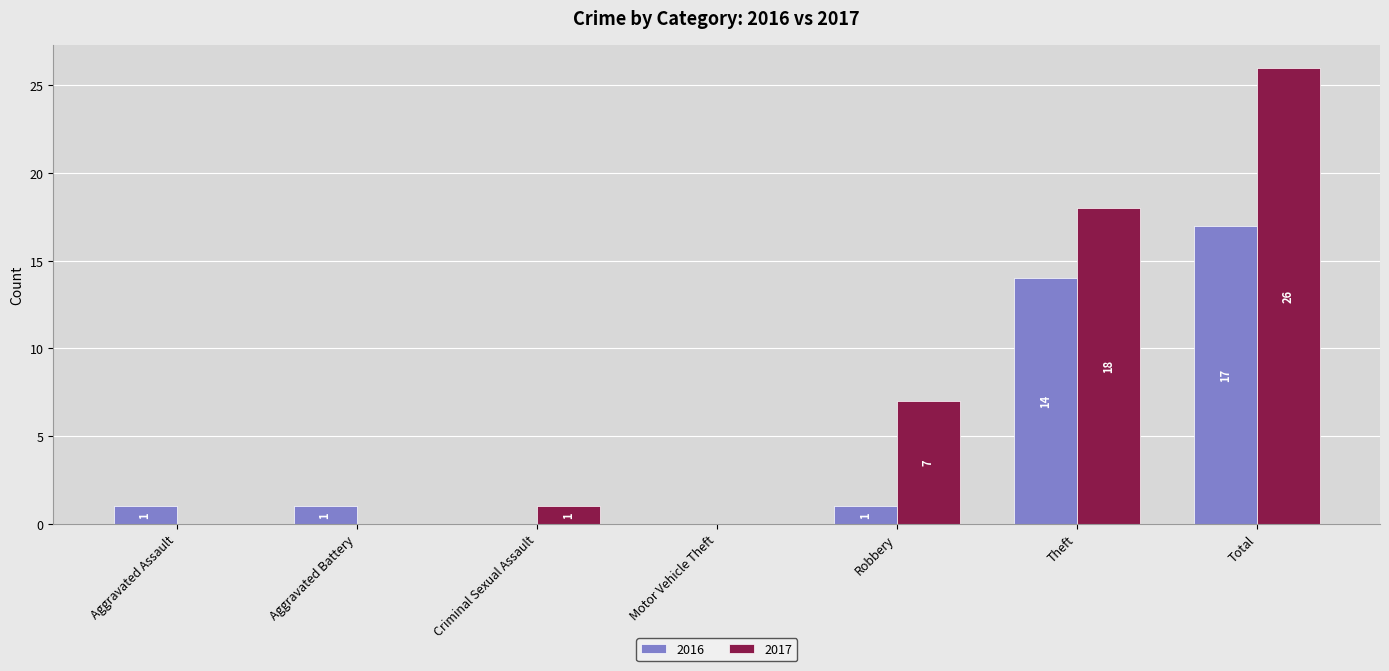

At which category does the chart reach its peak across all series?

Total